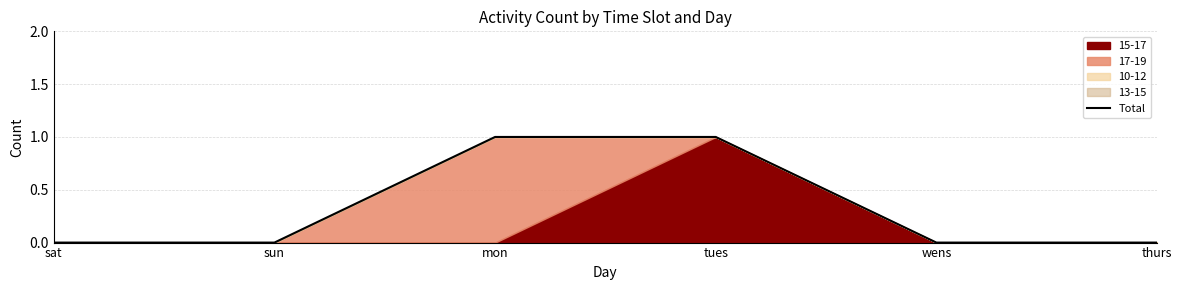

Reading left to right, what are all the values shown in this chart?

0	0	1	1	0	0